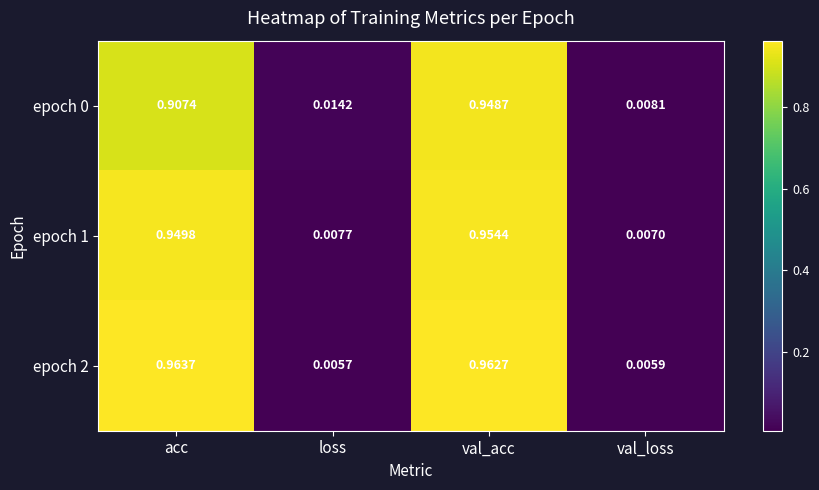

What is the total value across all series at val_acc?

2.9